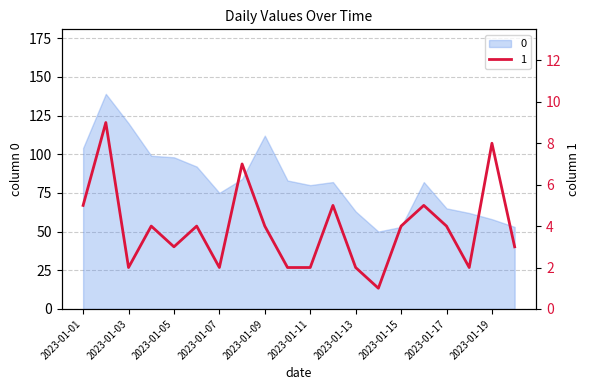

True or false: the data has more than 0 interior local peaks.

True